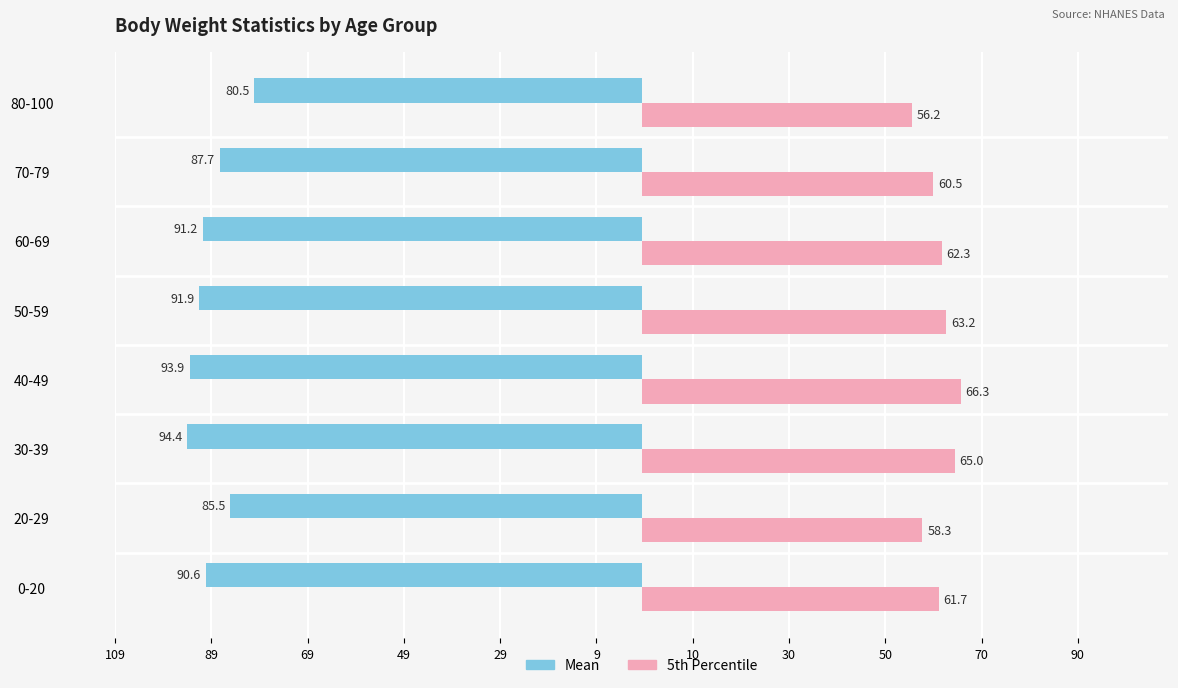

What are all the series names shown in the legend?

Mean, 5th Percentile